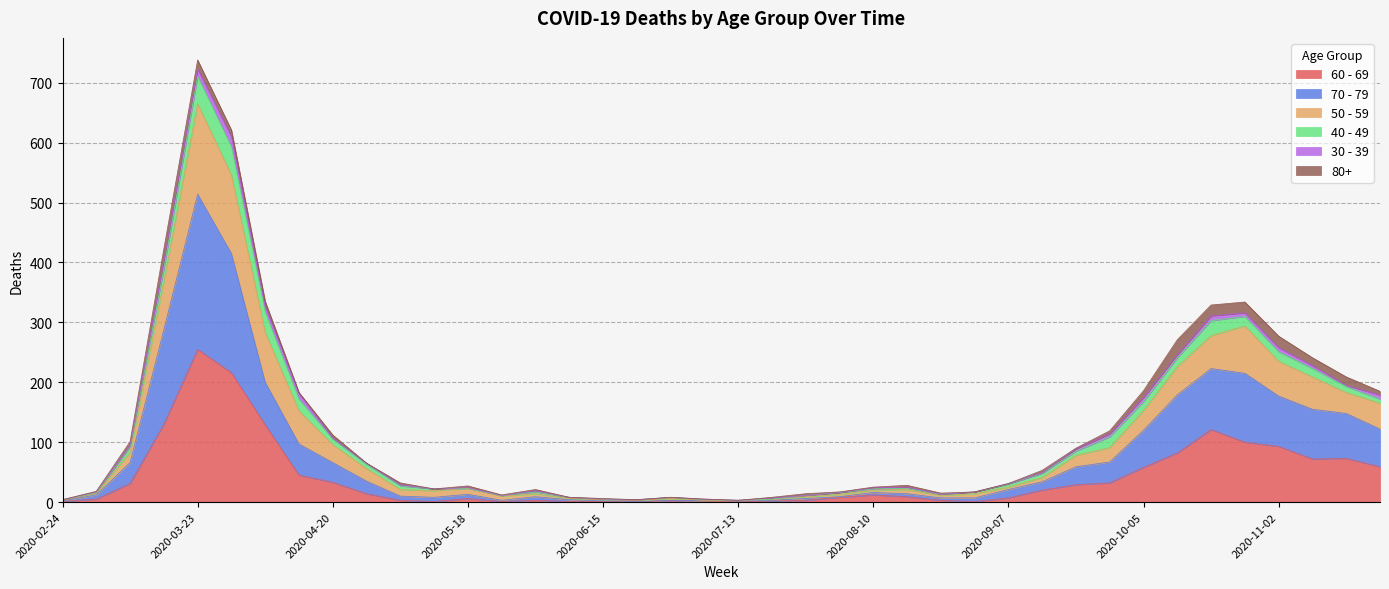

Which category has the highest value in the 60 - 69 series?

2020-03-23